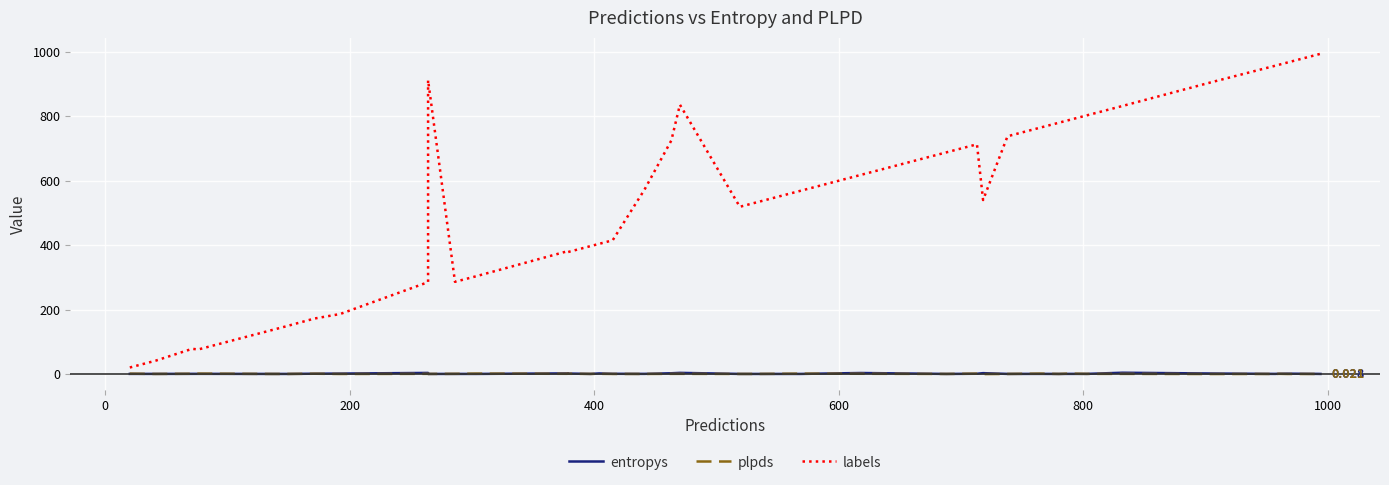

What is the sum of all entropys values?

30.9